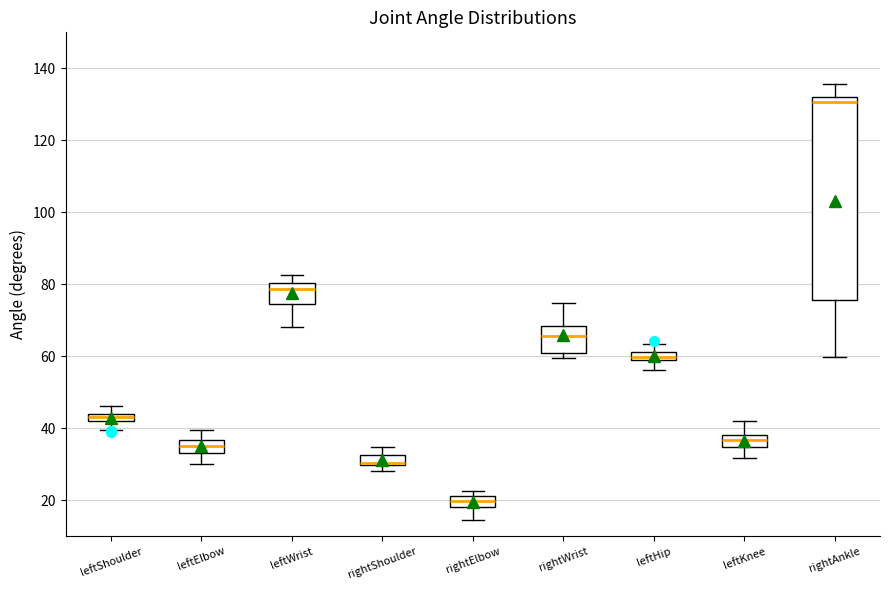

Where is the lower edge of the box for rightWrist on the y-axis? The values are not printed on the chart, so give them approximately, as read against the axis.

60